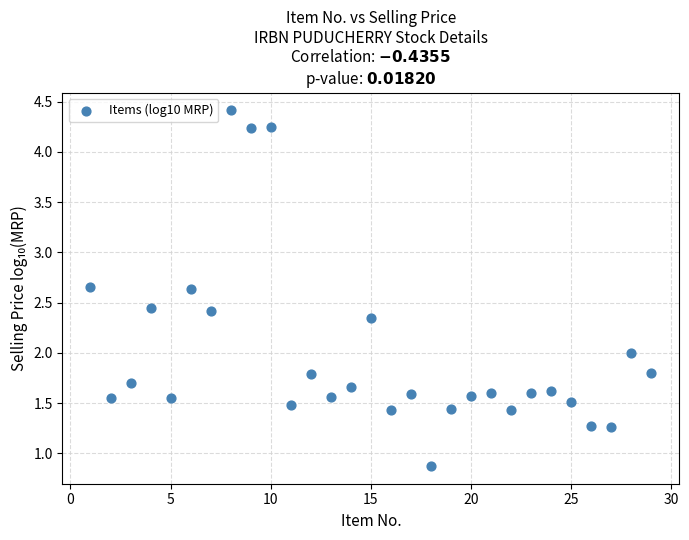

What is the range of Y values (max minus min)?

3.5